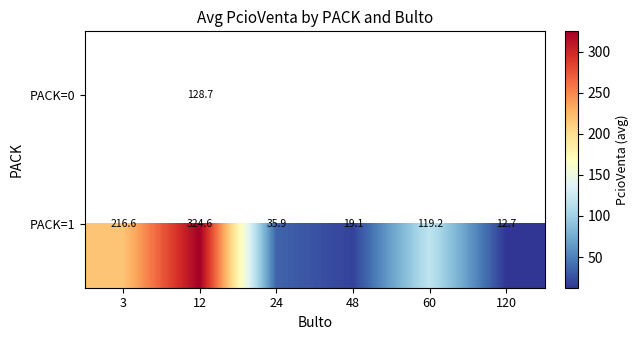

How many series are shown in this chart?

2